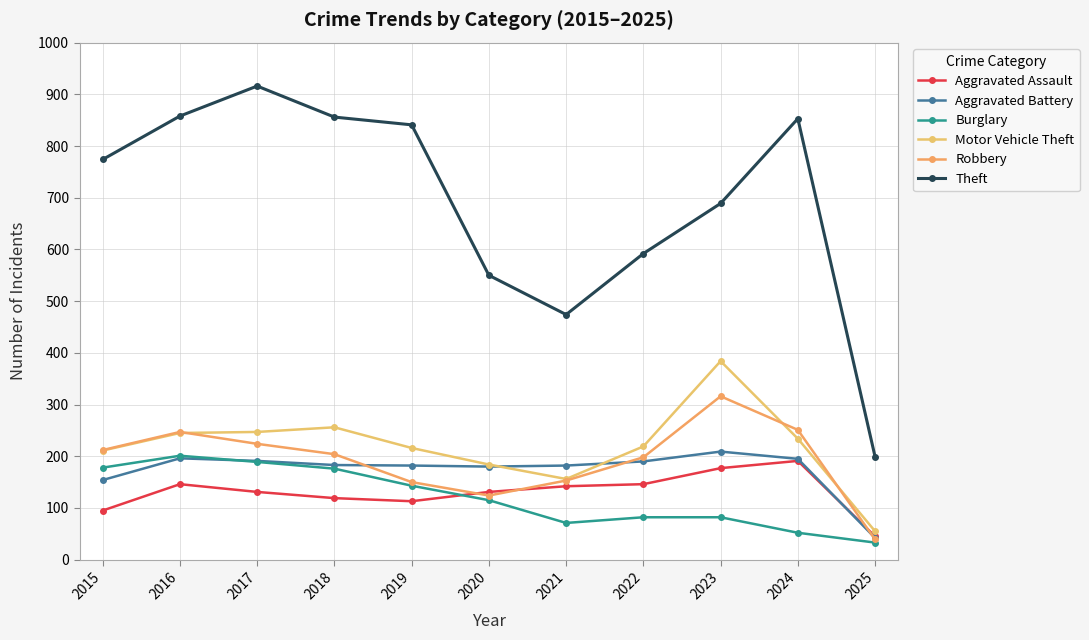

Count the number of categories in the chart.

11